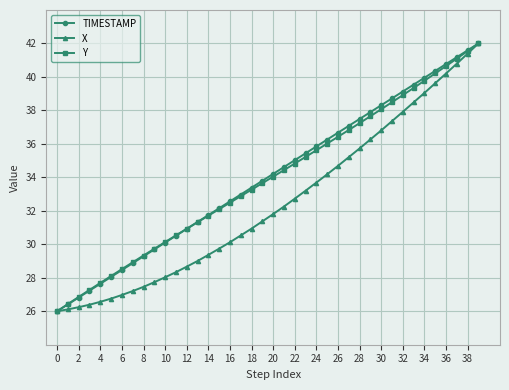

What is the sum of all X values?

1296.9